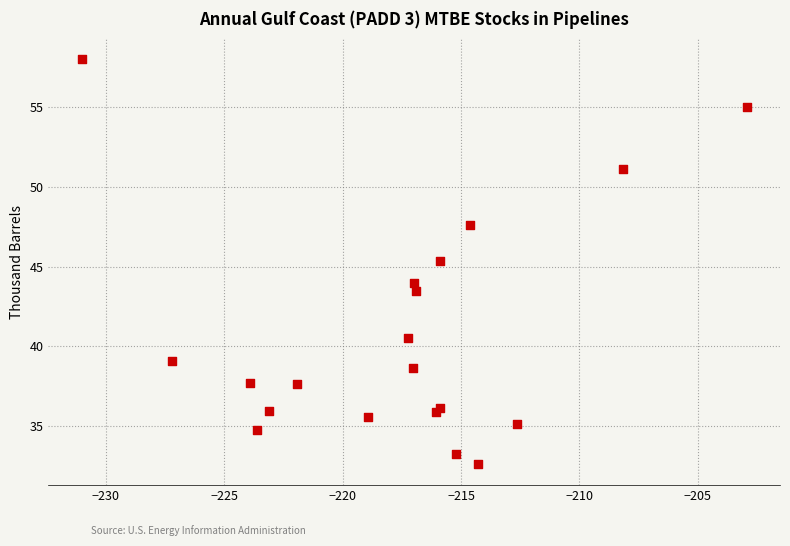

What Y value in the scatter plot is closest to 45?

45.4